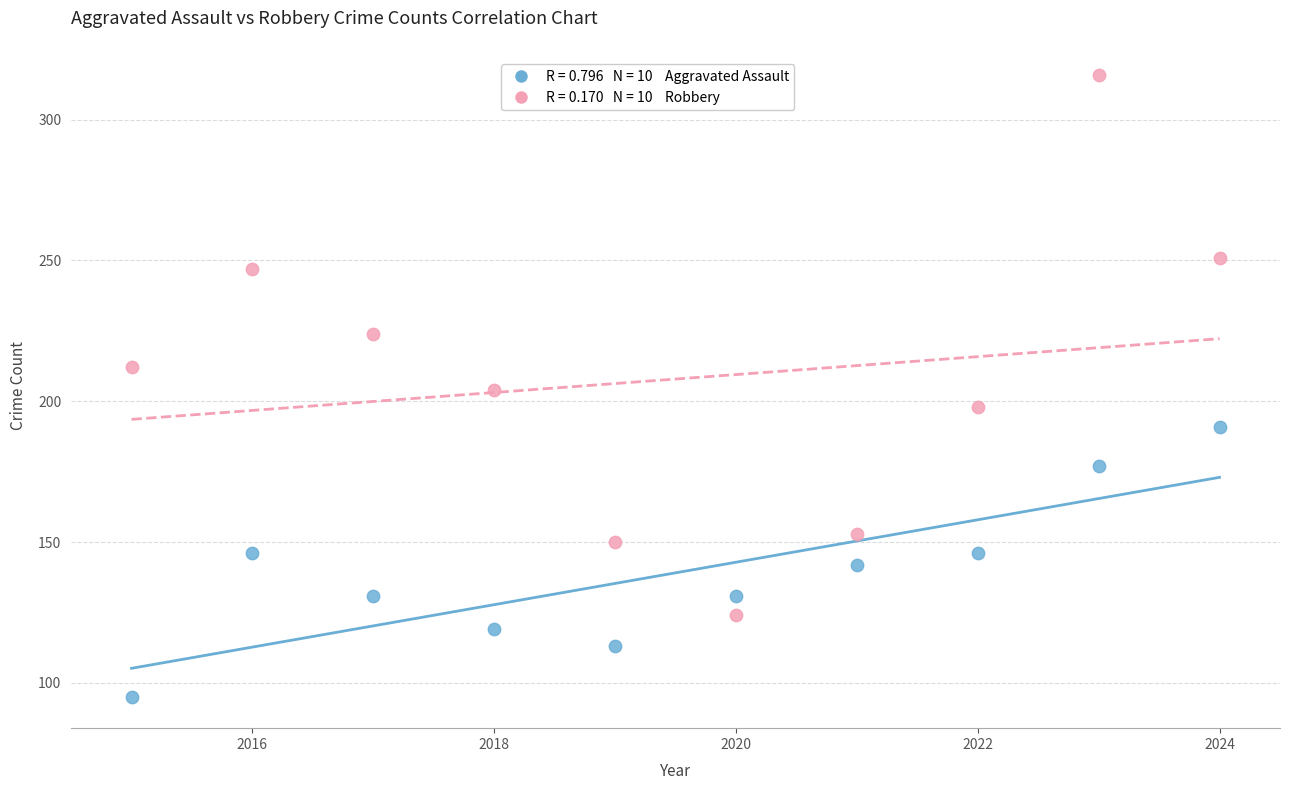

Across all data points, what is the range of Y values (max minus min)?

221